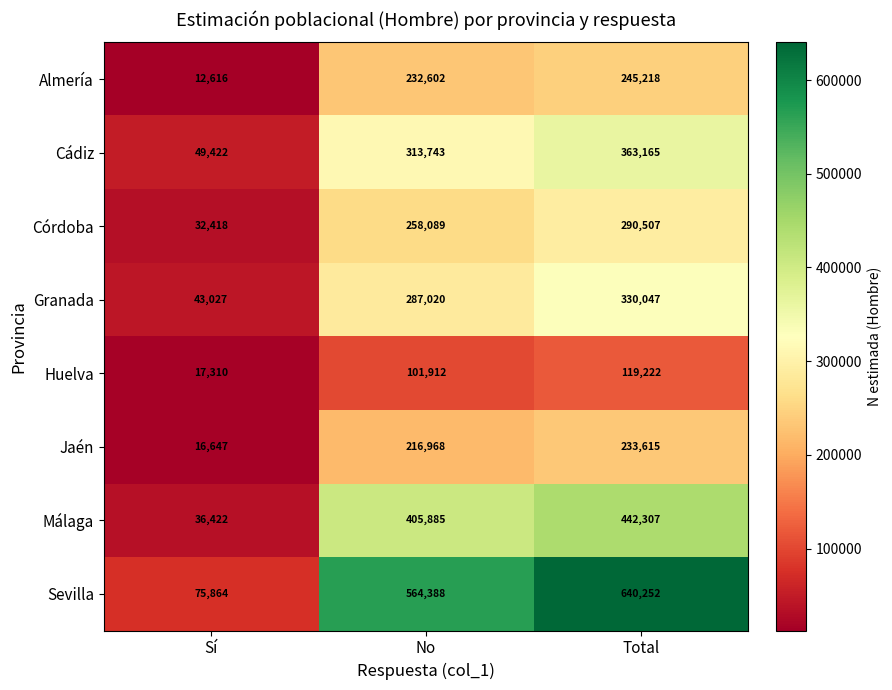

What is the sum of the Almería values at No and Sí?

245218